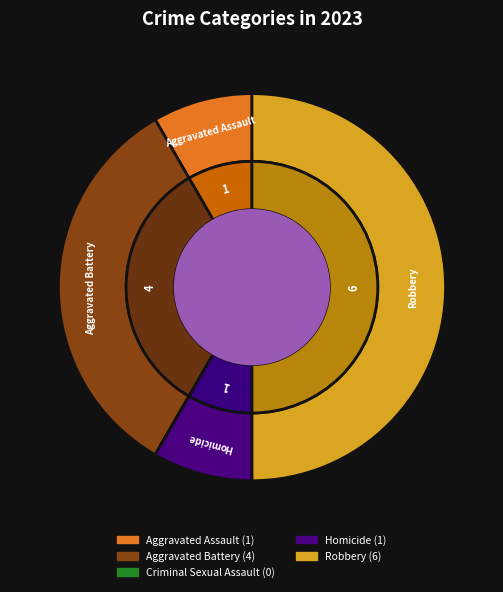

What is the smallest slice in the pie chart?

Criminal Sexual Assault